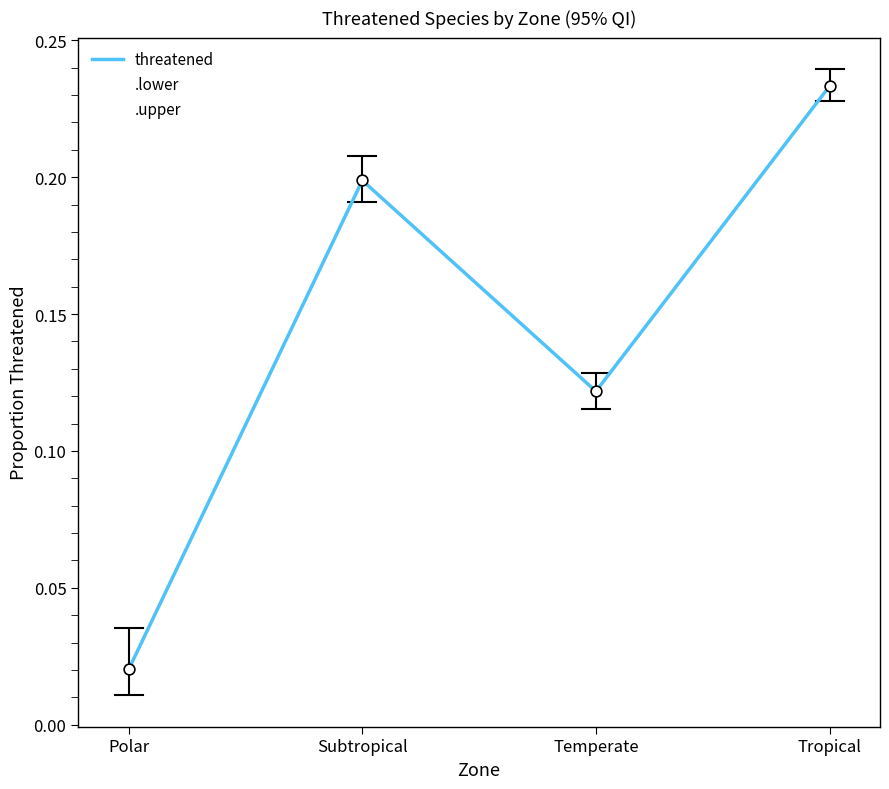

What is the total value across all series at Tropical?

0.7